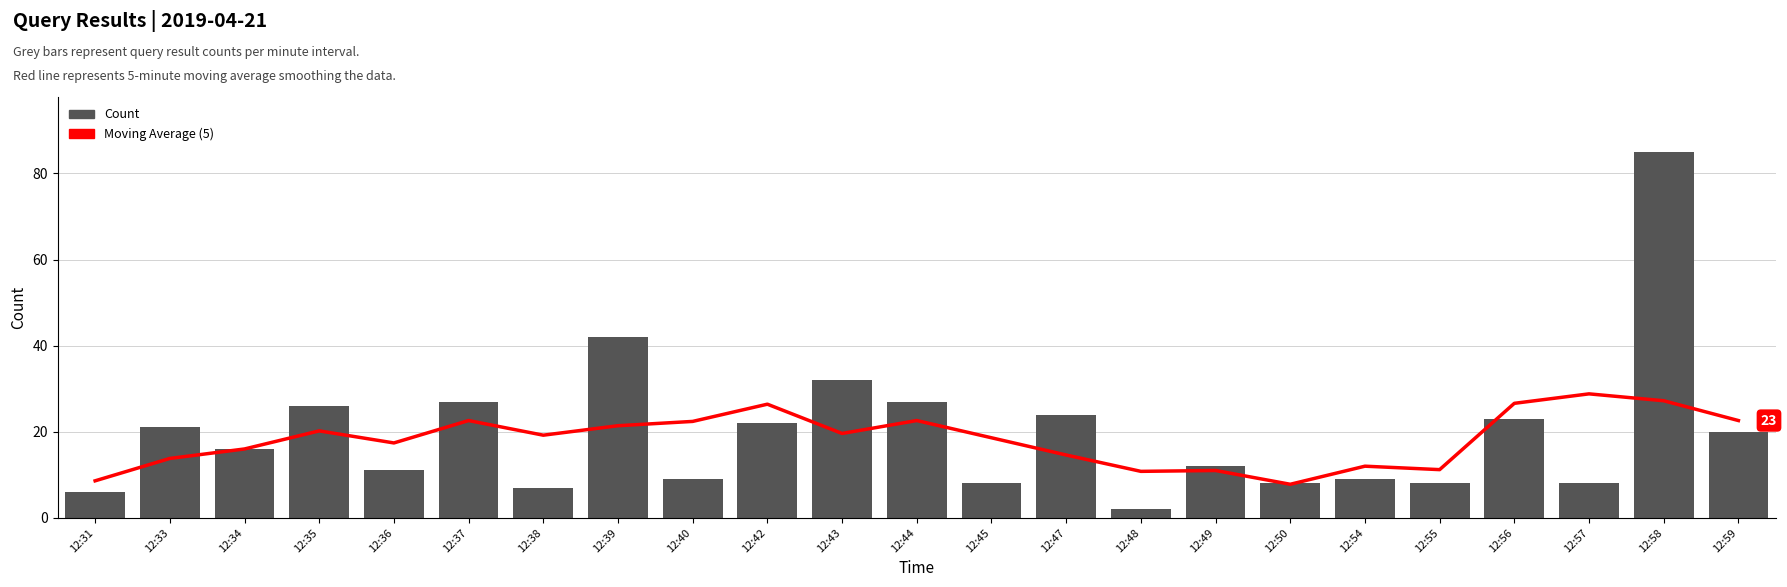

What is the total value across all series at 12:36?

28.4